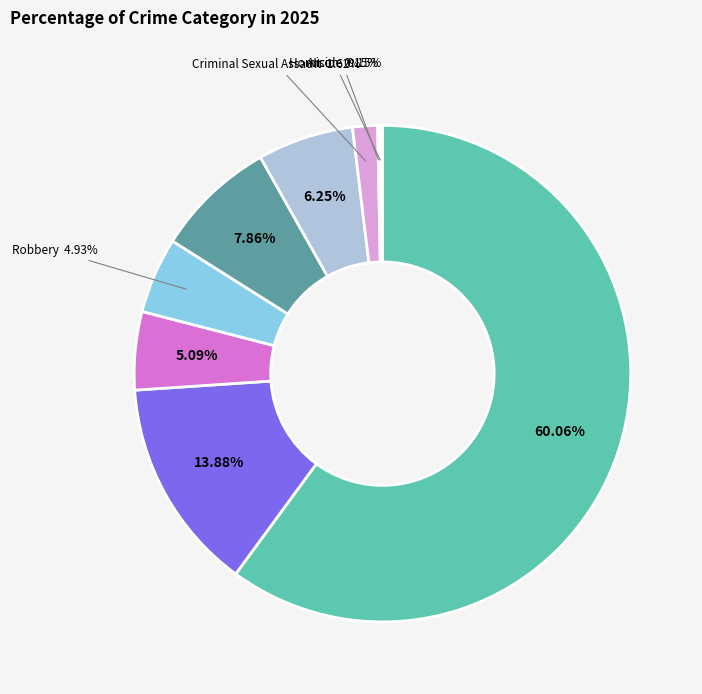

Is there any slice that represents more than half of the pie?

Yes